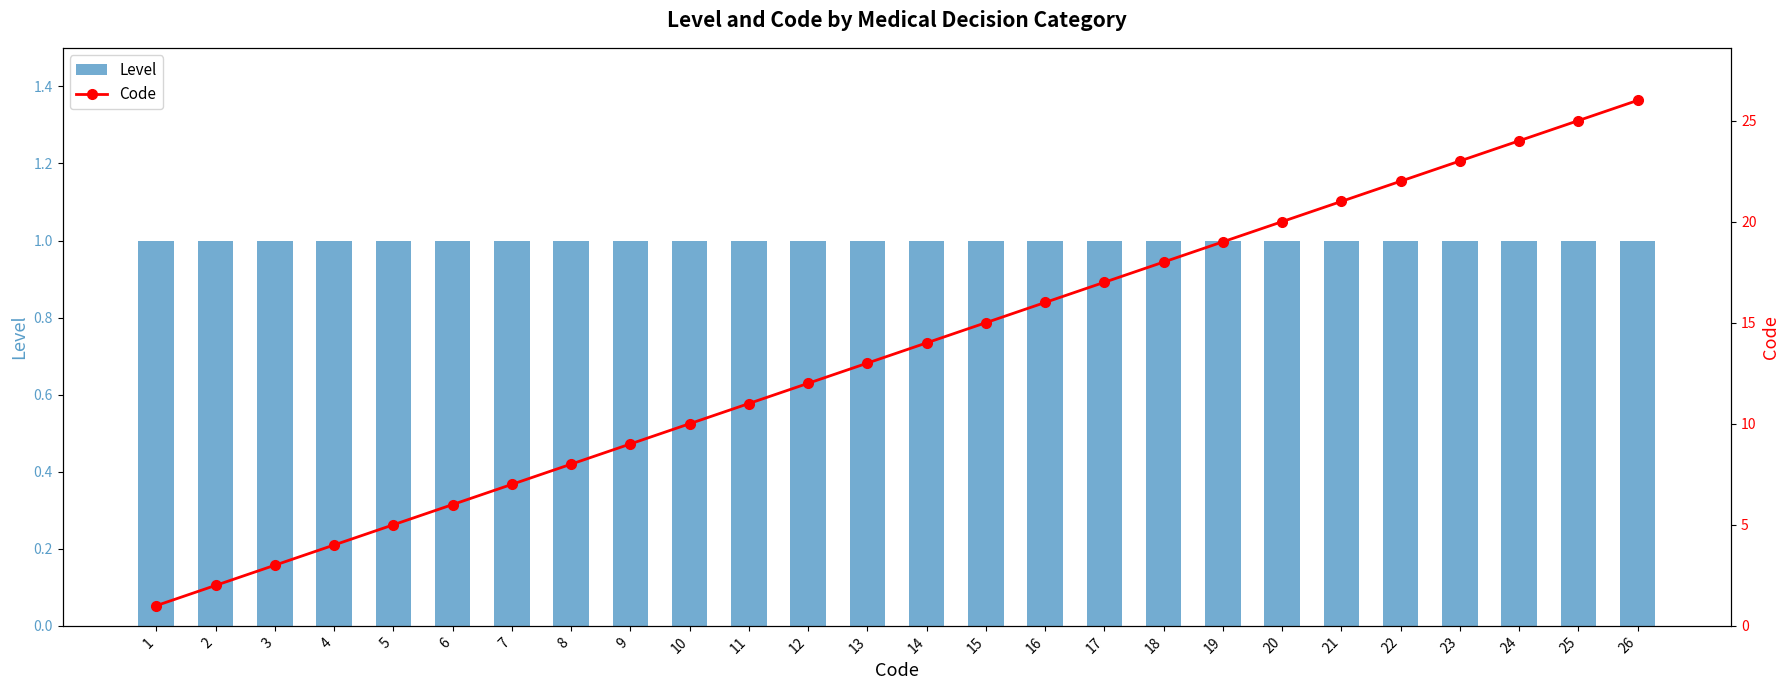

Reading right to left, list all the values displayed in this chart.

Level: 1	1	1	1	1	1	1	1	1	1	1	1	1	1	1	1	1	1	1	1	1	1	1	1	1	1
Code: 26	25	24	23	22	21	20	19	18	17	16	15	14	13	12	11	10	9	8	7	6	5	4	3	2	1